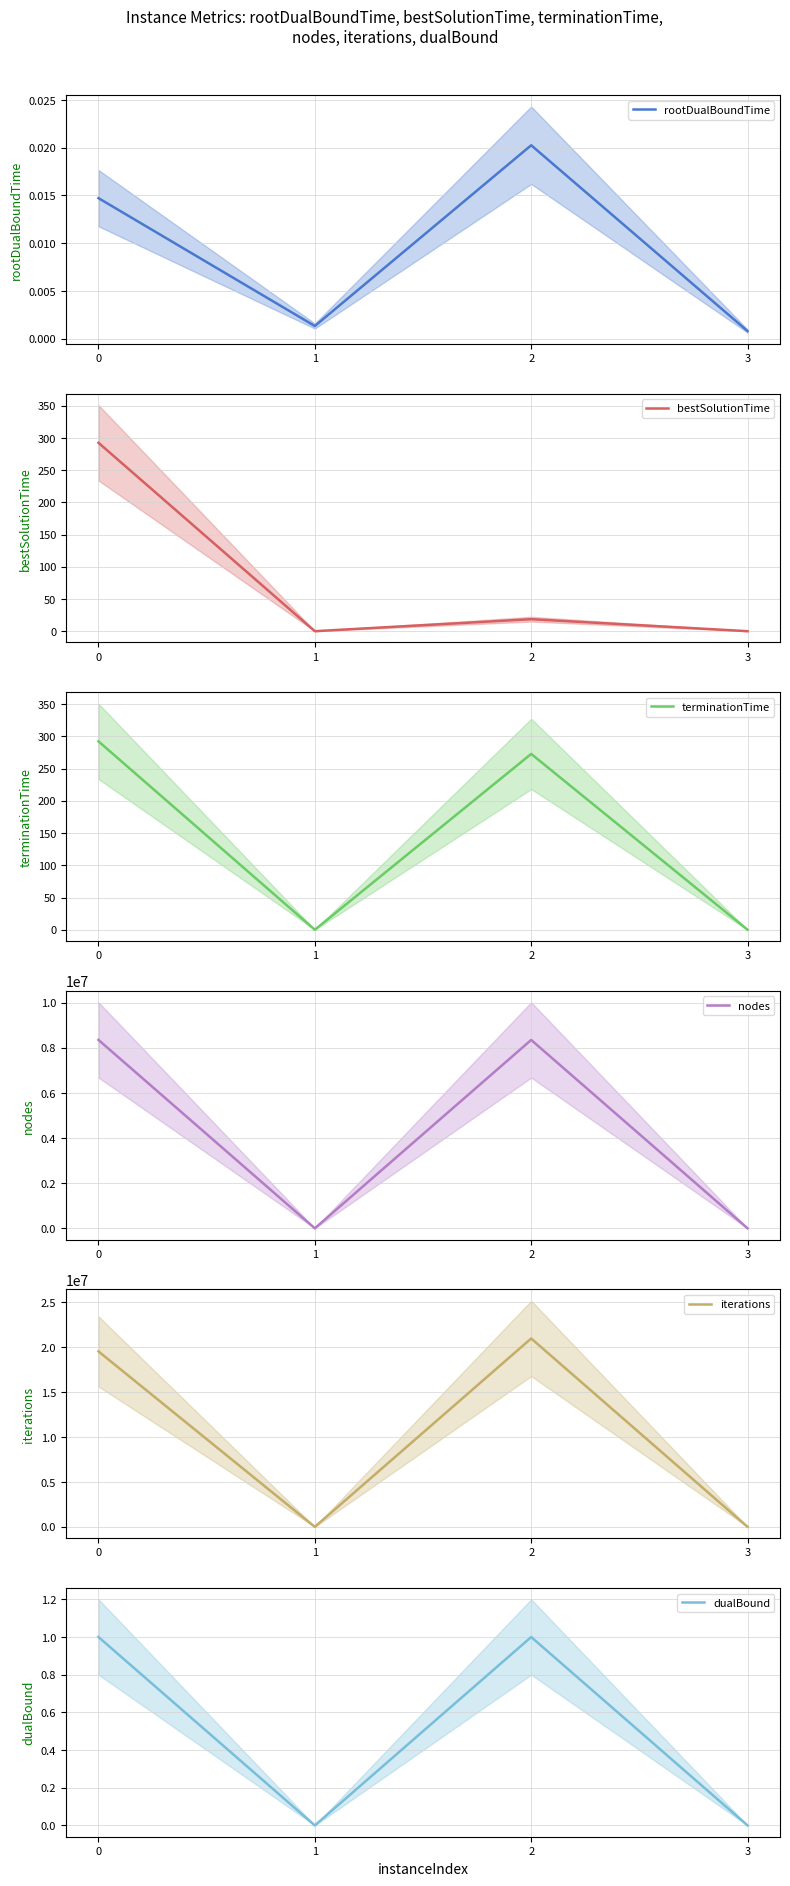

At which category does iterations reach its first local peak?

2